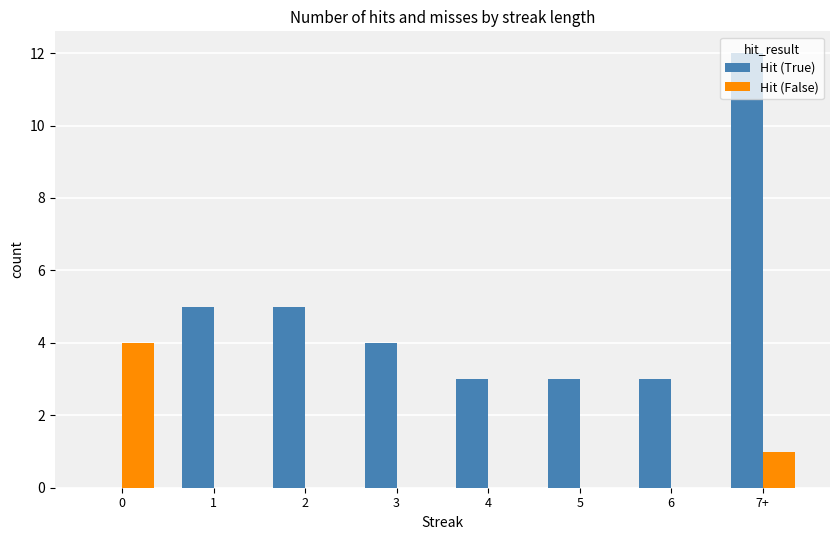

Reading right to left, transcribe all the data shown in this chart.

Hit (True): 7+=12	6=3	5=3	4=3	3=4	2=5	1=5	0=0
Hit (False): 7+=1	6=0	5=0	4=0	3=0	2=0	1=0	0=4